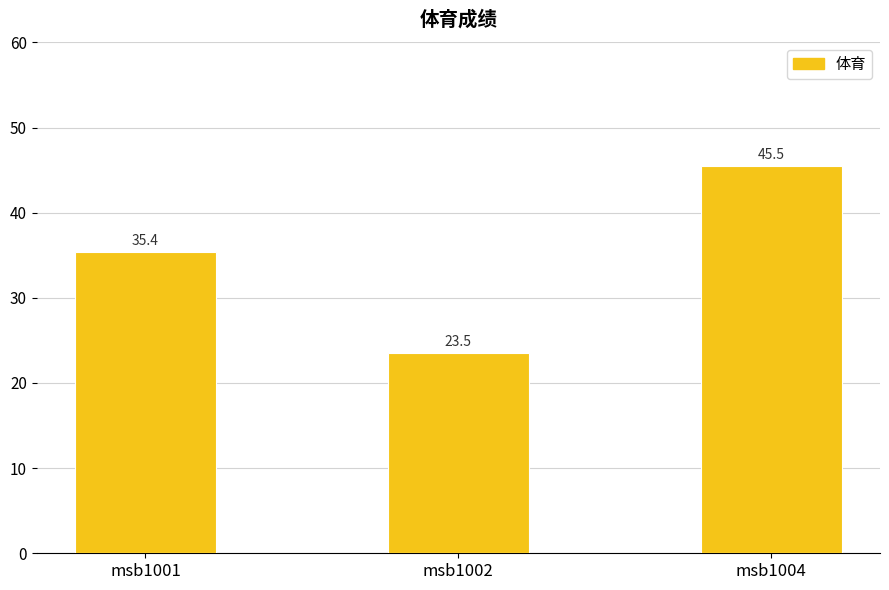

Approximately how many times larger is the value at msb1004 compared to msb1001?

1.3